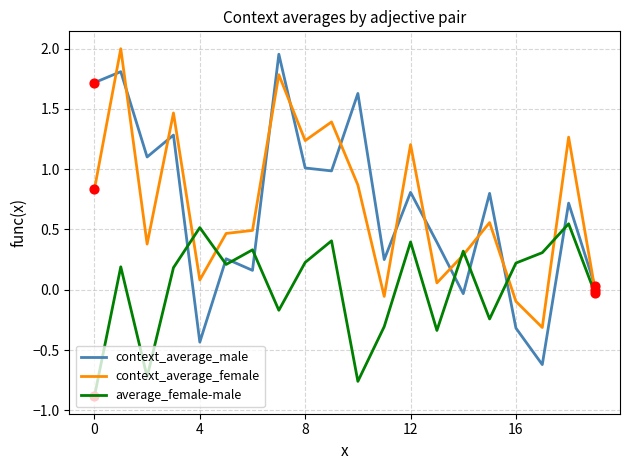

At how many categories does at least one series exceed 0?

20